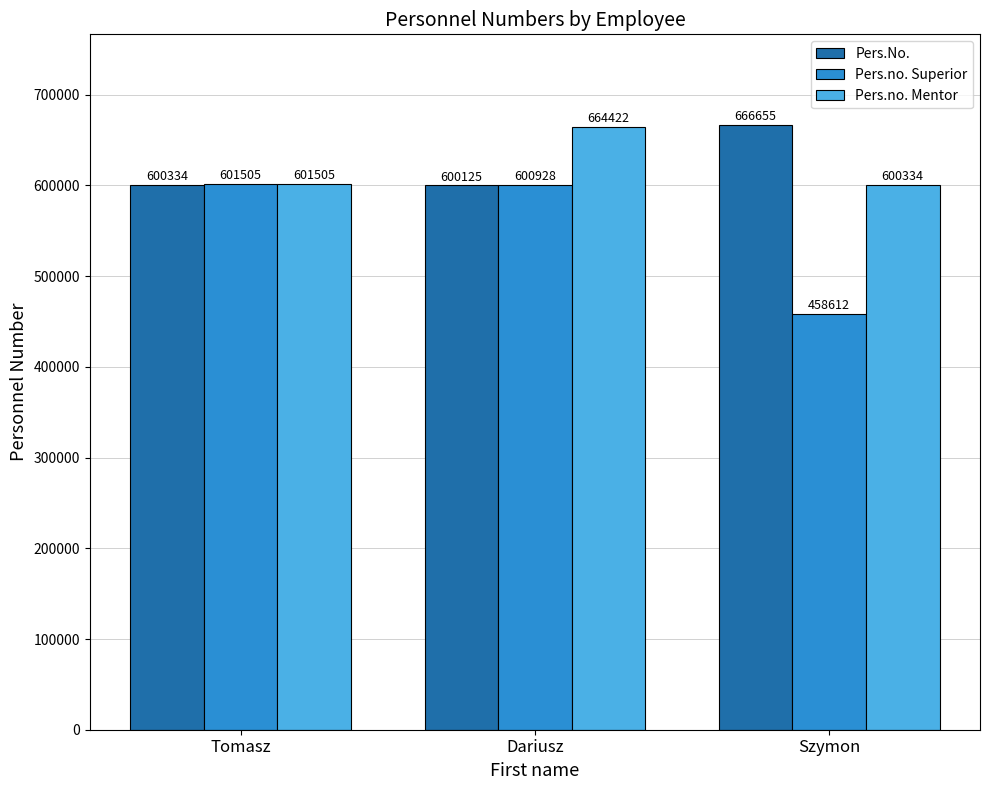

Is the value of Pers.no. Superior at Dariusz greater than the value of Pers.No. at Szymon?

No